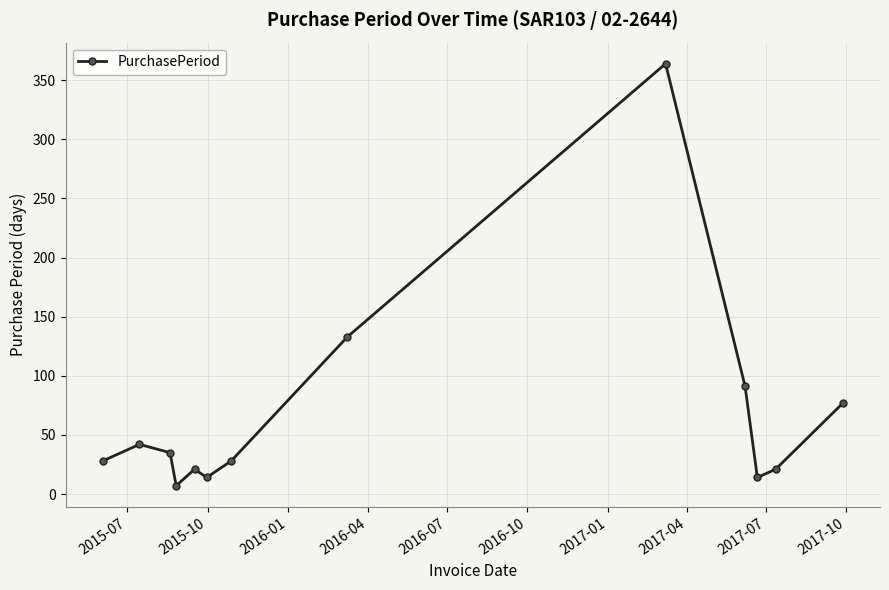

How many interior local valleys (lower than both neighbors) does the data have?

3